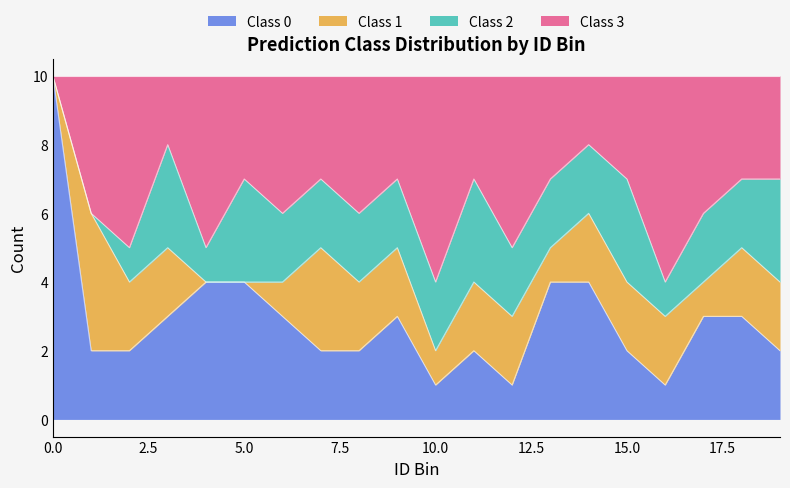

Is it true that Class 0 equals 16 at 19?

False